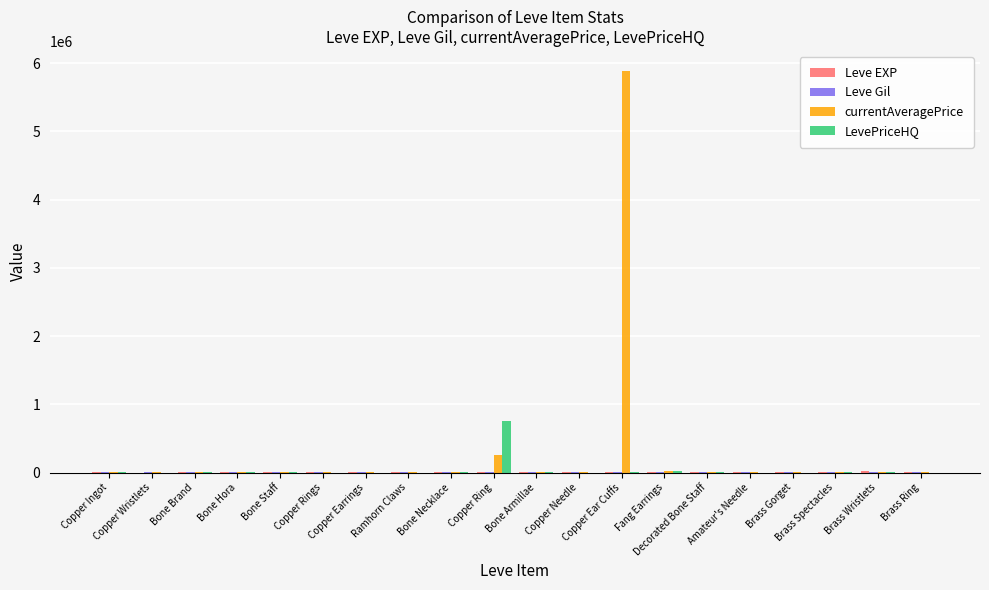

Which series has the largest total across all categories?

currentAveragePrice